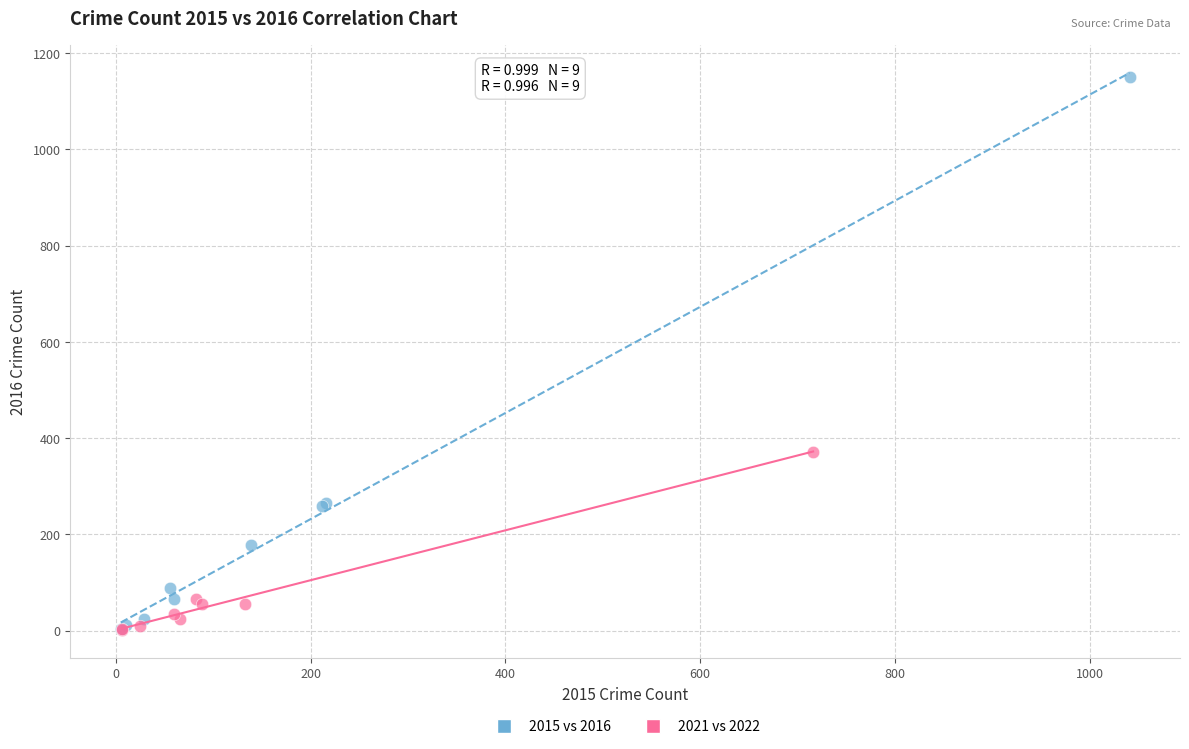

Which series contains the highest Y value?

2015 vs 2016